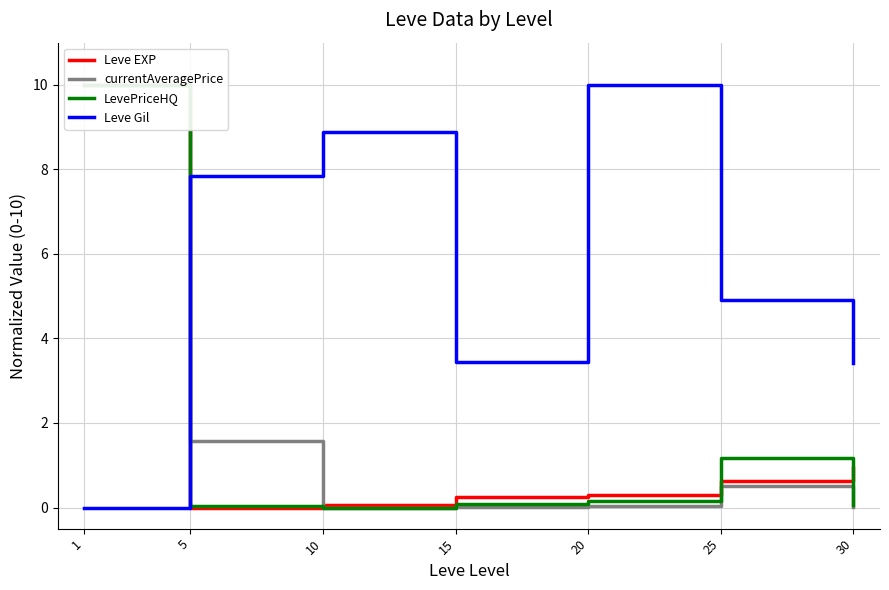

True or false: Leve Gil has more than 1 interior local peaks.

True